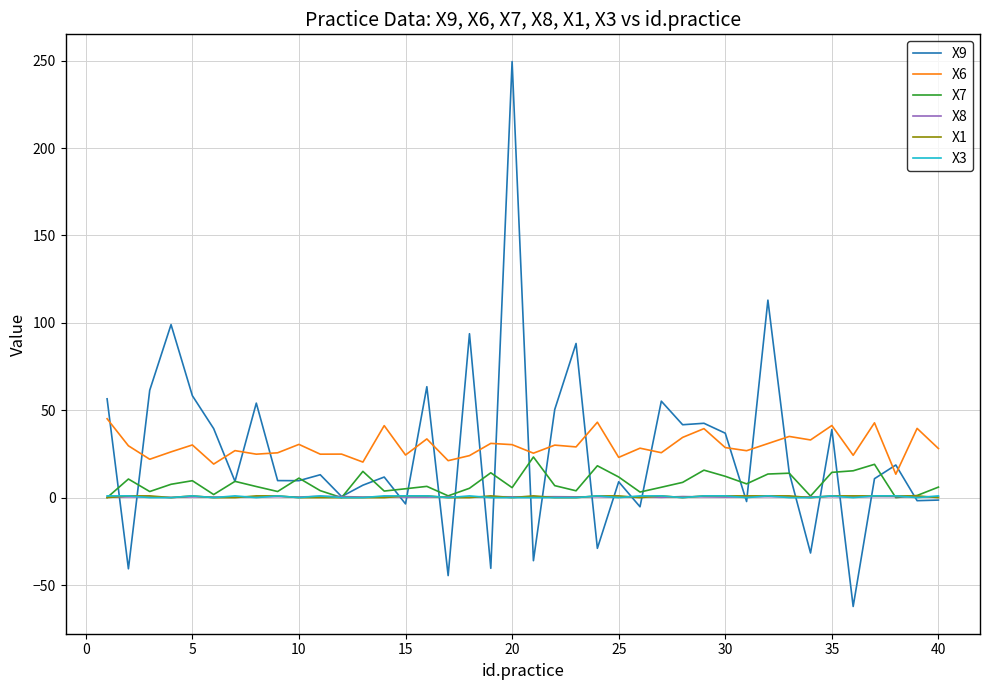

How many lines are shown in the chart?

6